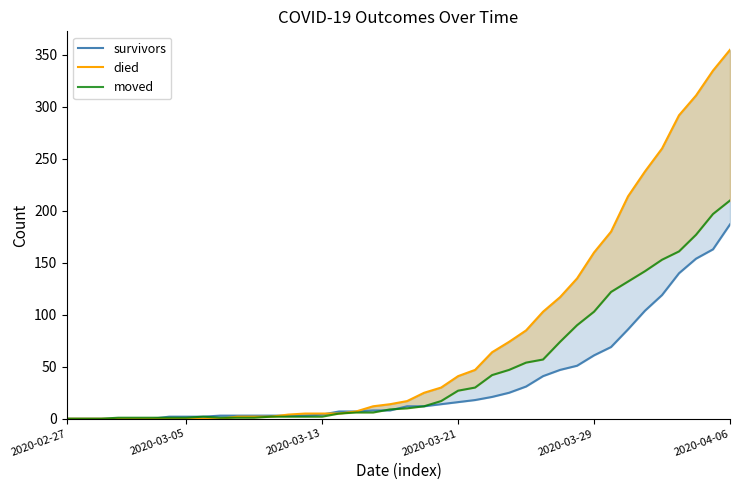

What is the average value of the died series?

79